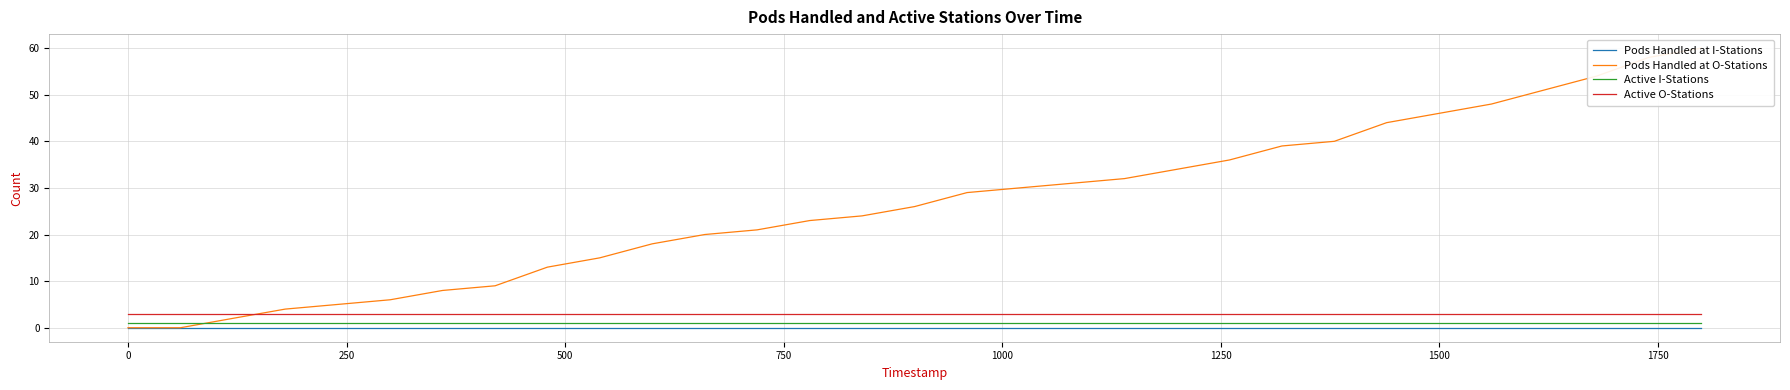

True or false: Active O-Stations and Active I-Stations cross at least once.

False